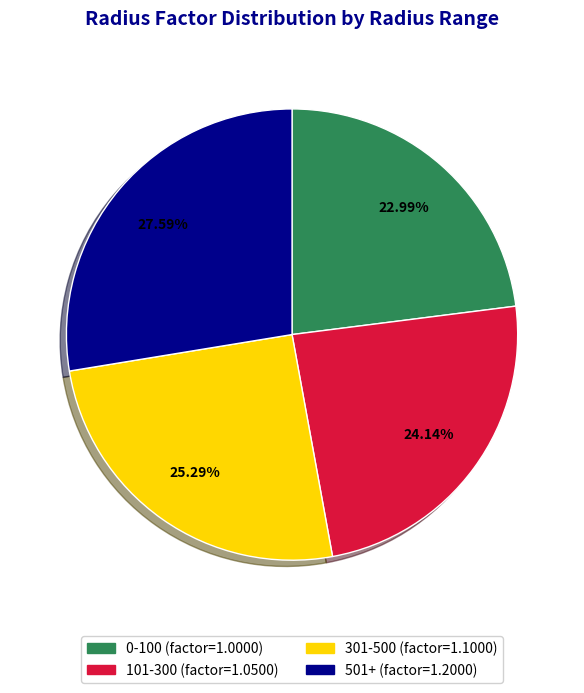

Is there any slice that represents more than half of the pie?

No